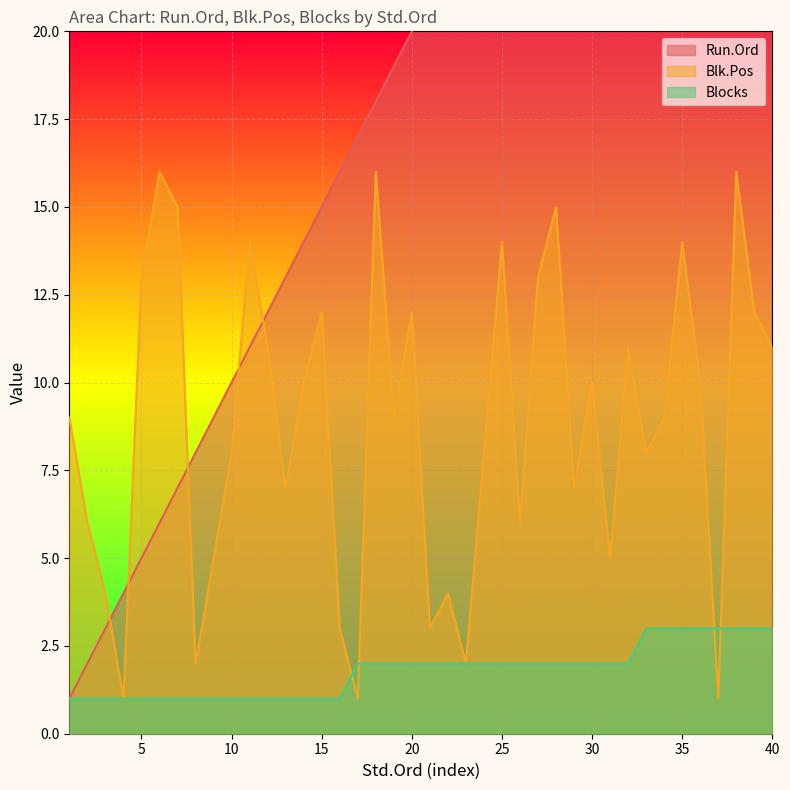

What is the spread (max minus min) of values at 37?

36